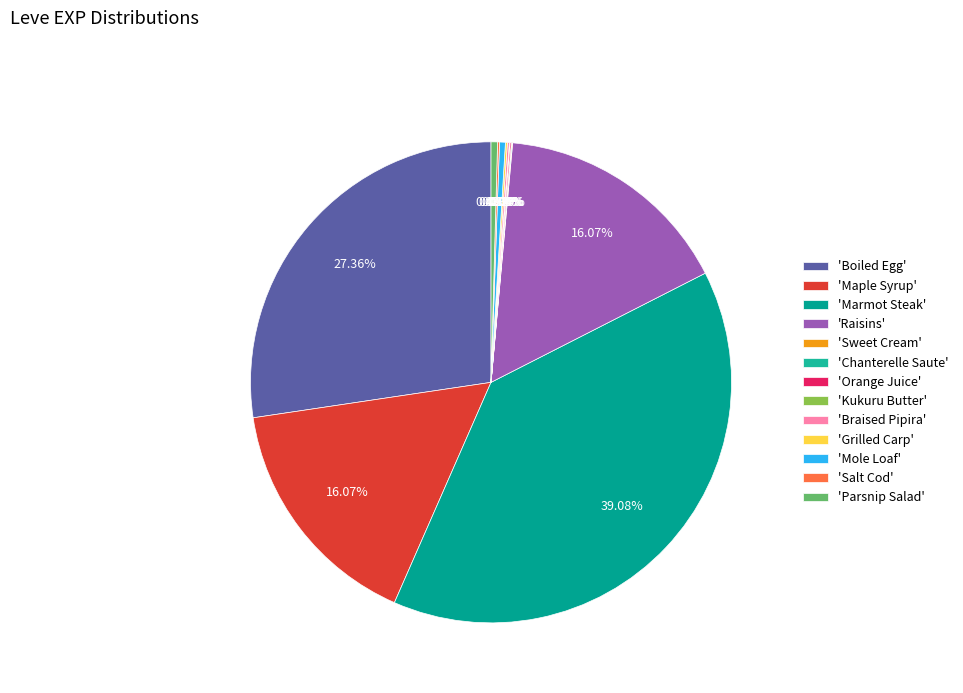

Does any single category account for the majority?

No